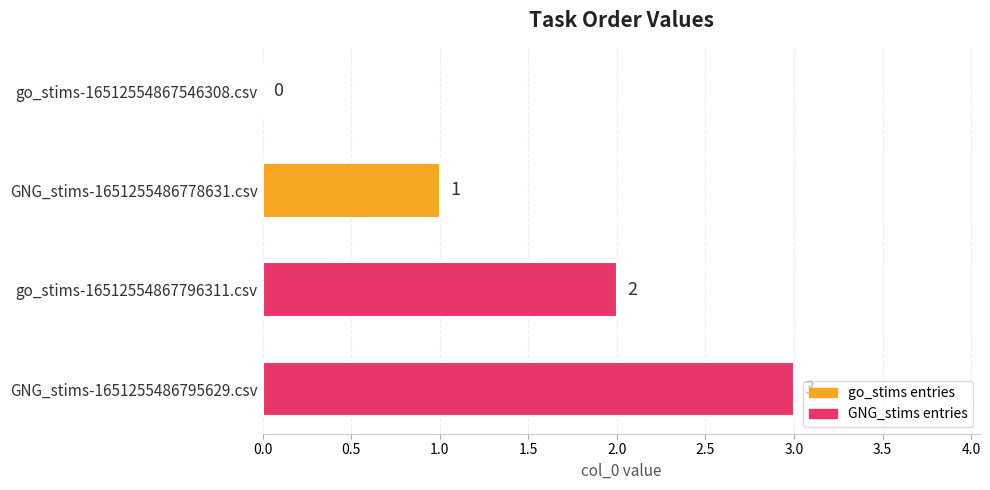

What is the change in value from go_stims-16512554867796311.csv to GNG_stims-1651255486795629.csv?

+1